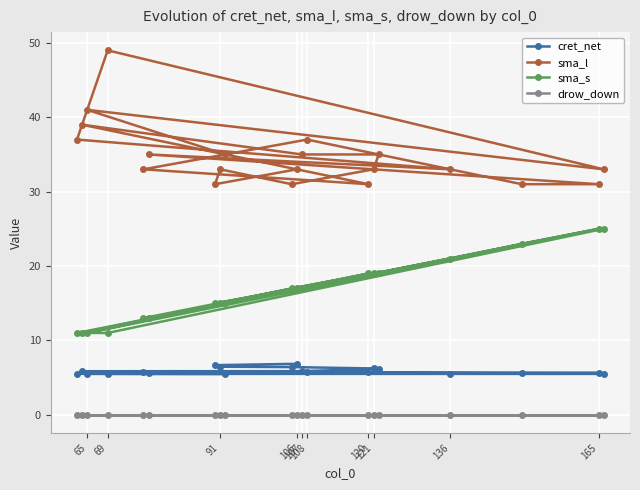

What is the difference between the second highest and second lowest values in the sma_s series?

14.0